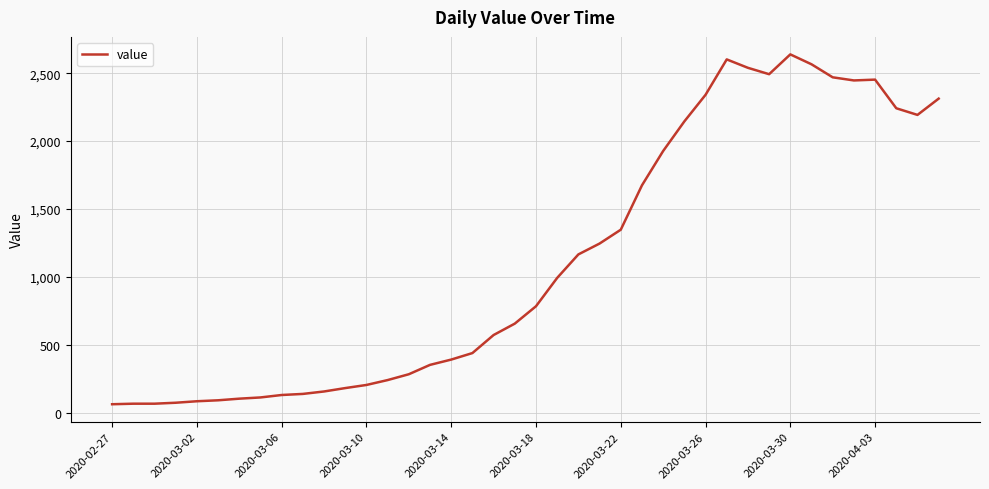

What is the greatest value displayed?

2639